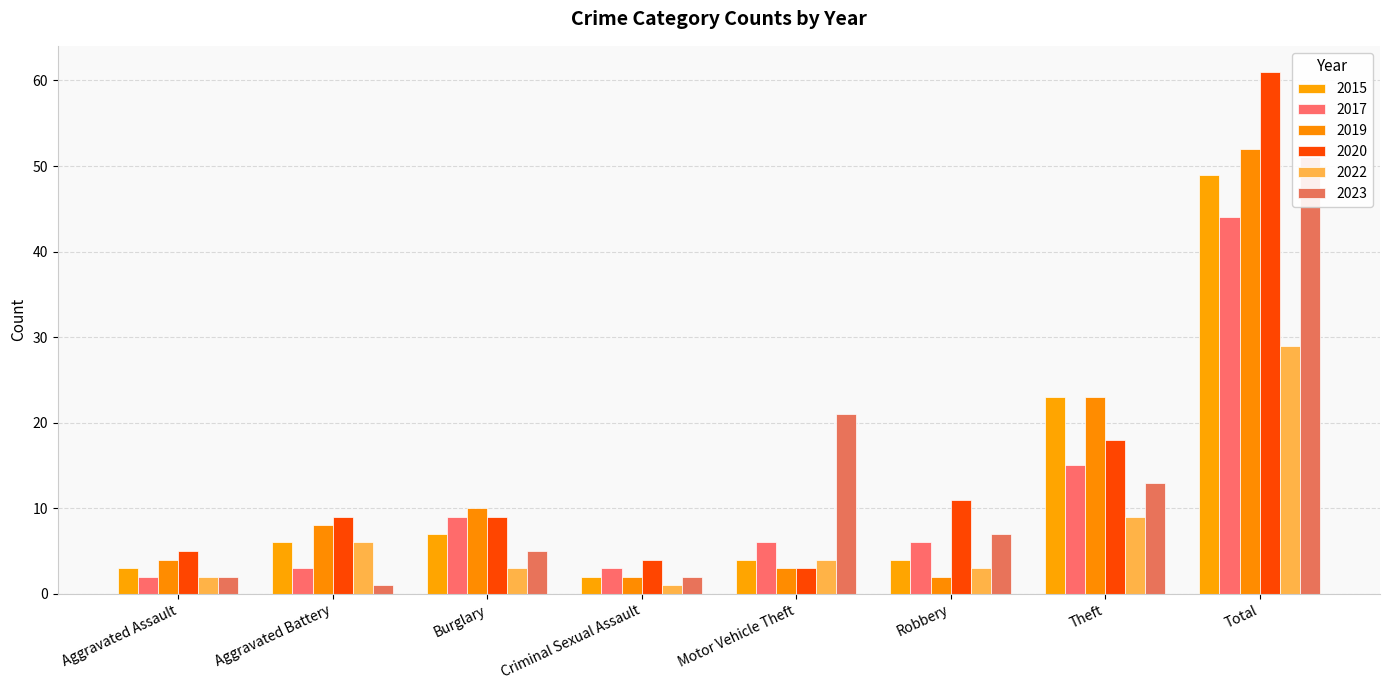

Rank the series at Theft from lowest to highest value.

2022, 2023, 2017, 2020, 2015, 2019